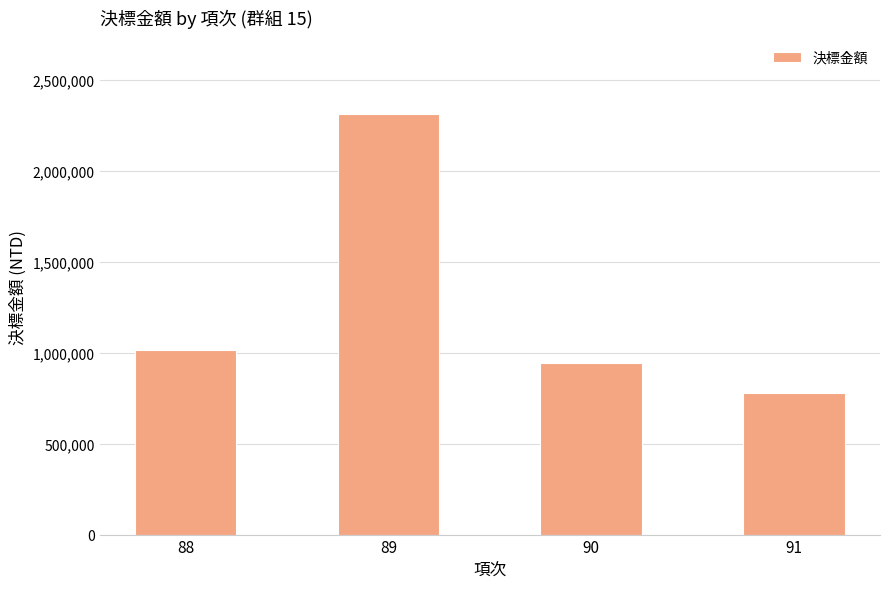

Are the bars grouped side by side (vs. stacked)?

No